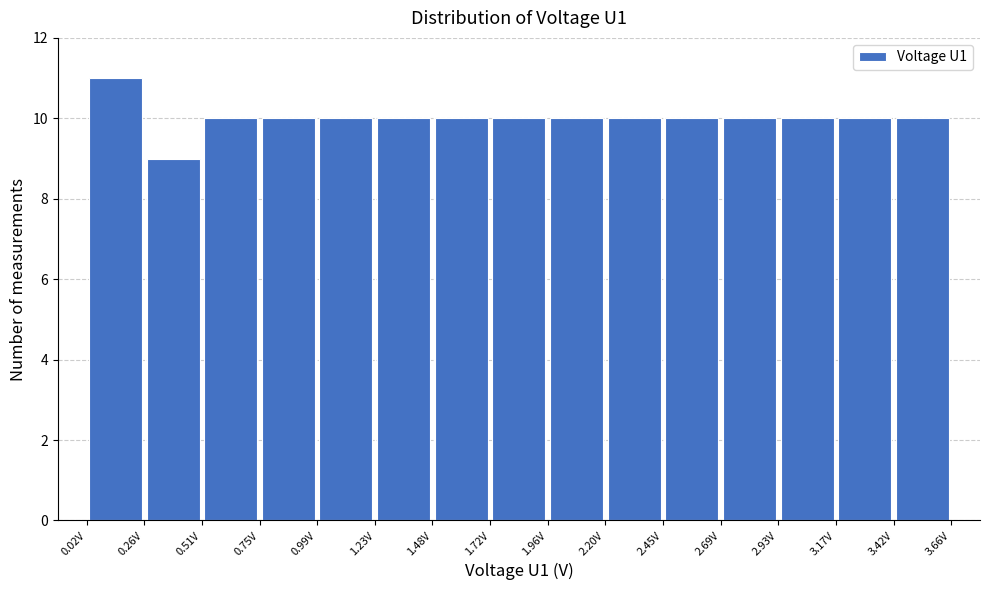

Reading left to right, transcribe this chart: for each bar, give the range it covers on the x-axis and its height. Neither the bar edges nor the heights are printed on the chart, so give them approximately, as read against the axes.

0.00 to 0.25: 11
0.25 to 0.50: 9
0.50 to 0.75: 10
0.75 to 1.00: 10
1.00 to 1.25: 10
1.25 to 1.50: 10
1.50 to 1.70: 10
1.70 to 1.95: 10
1.95 to 2.20: 10
2.20 to 2.45: 10
2.45 to 2.70: 10
2.70 to 2.95: 10
2.95 to 3.15: 10
3.15 to 3.40: 10
3.40 to 3.65: 10